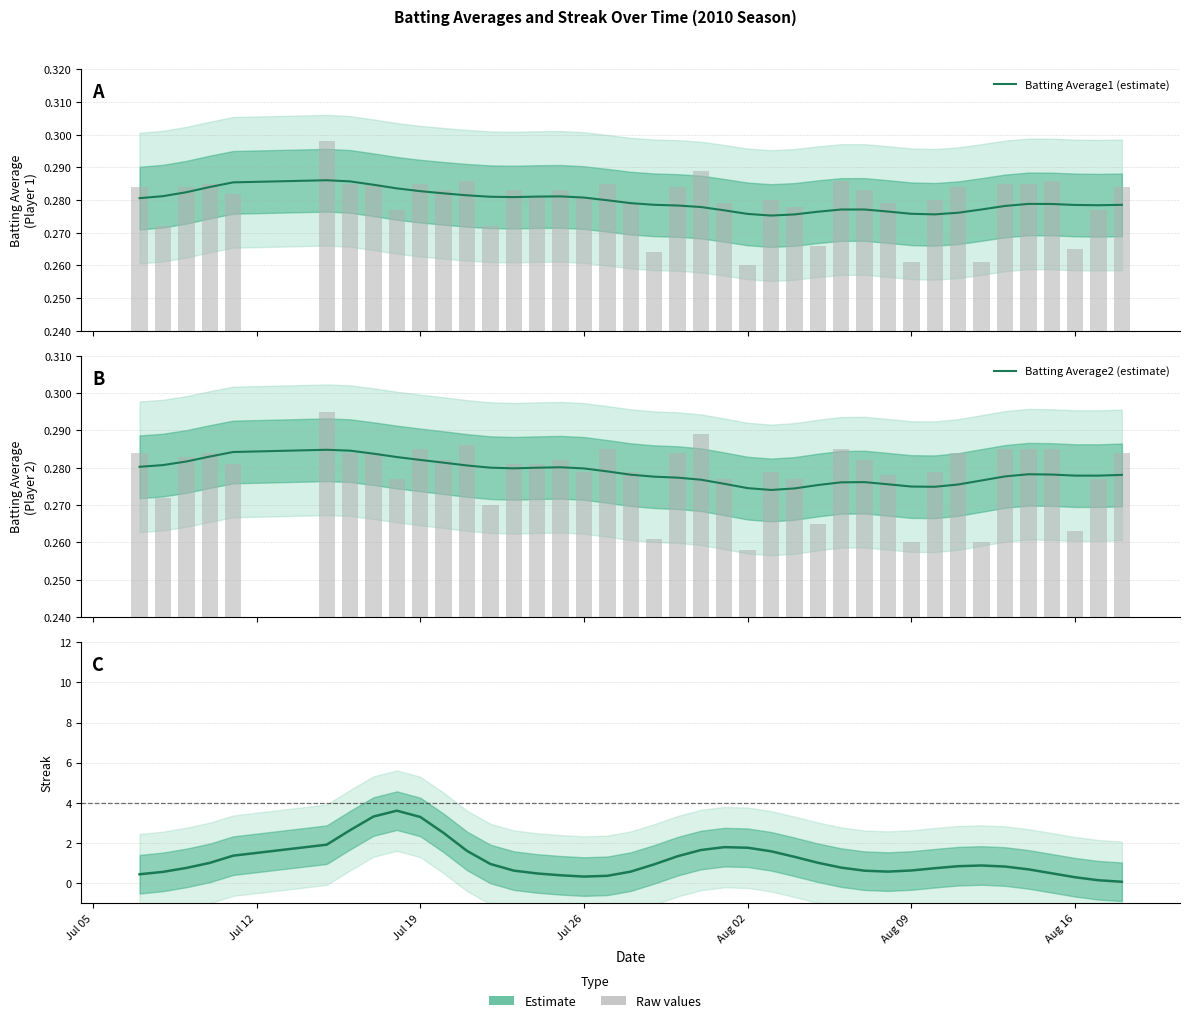

What is the label of the 3rd bar from the left?

Jul 19